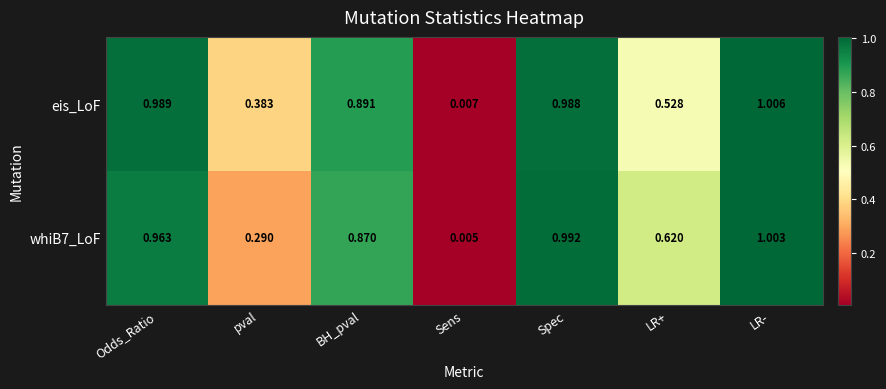

Which category has the lowest value across all series?

Sens